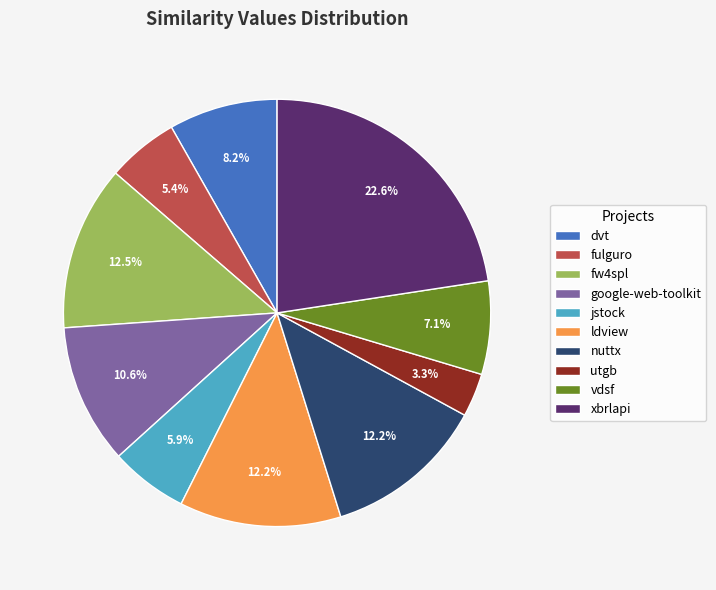

Which has a higher value, xbrlapi or dvt?

xbrlapi